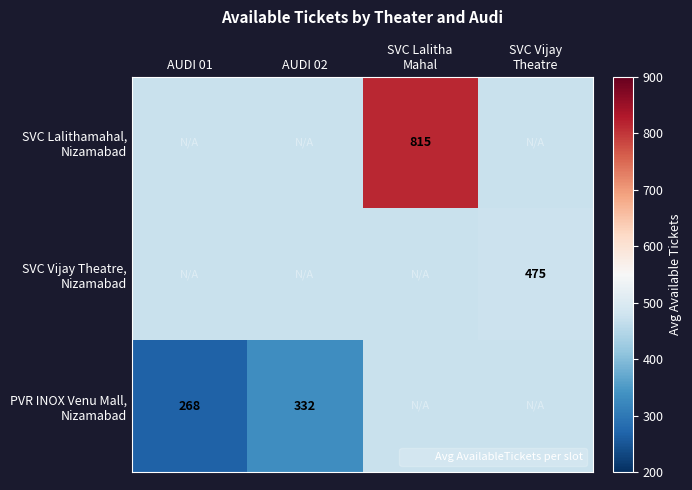

List the series in order of their peak value, highest first.

SVC Lalithamahal, Nizamabad, SVC Vijay Theatre, Nizamabad, PVR INOX Venu Mall, Nizamabad